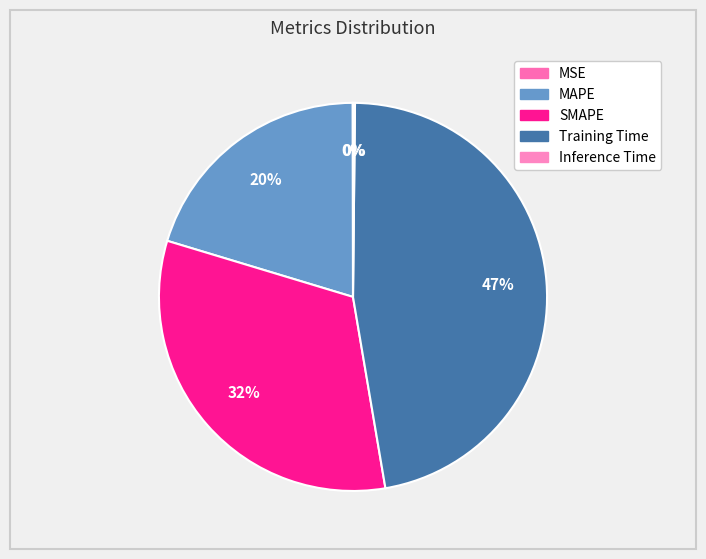

Rank the categories by value from highest to lowest.

Training Time, SMAPE, MAPE, Inference Time, MSE